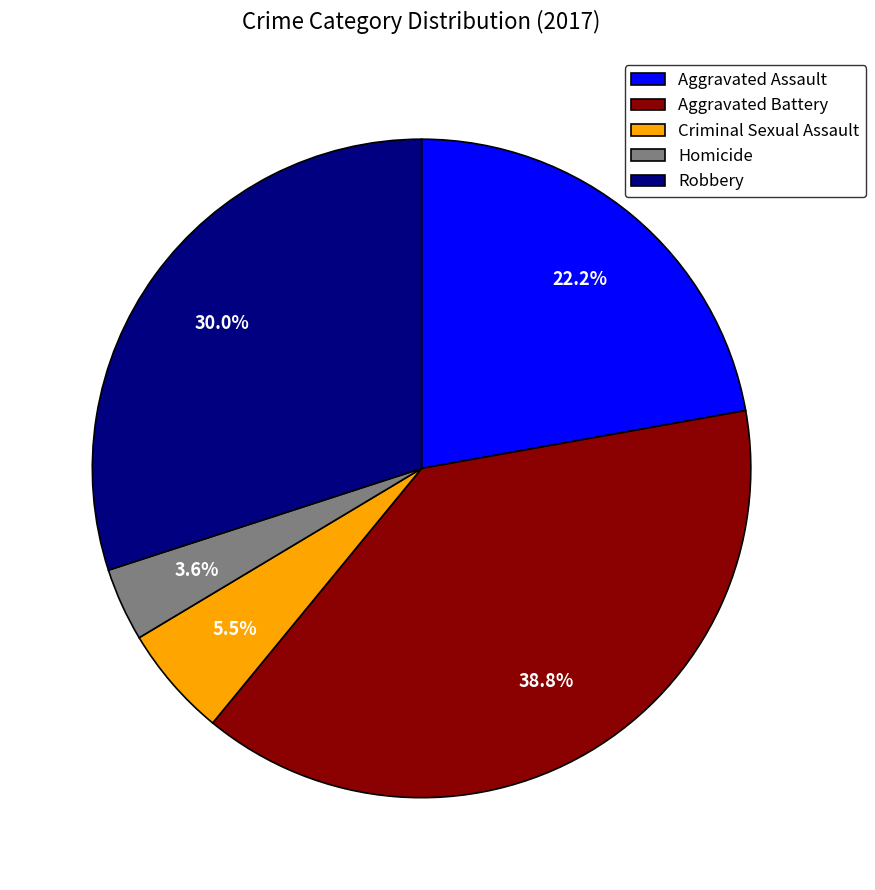

Is it true that Aggravated Battery is 45% of the pie?

False